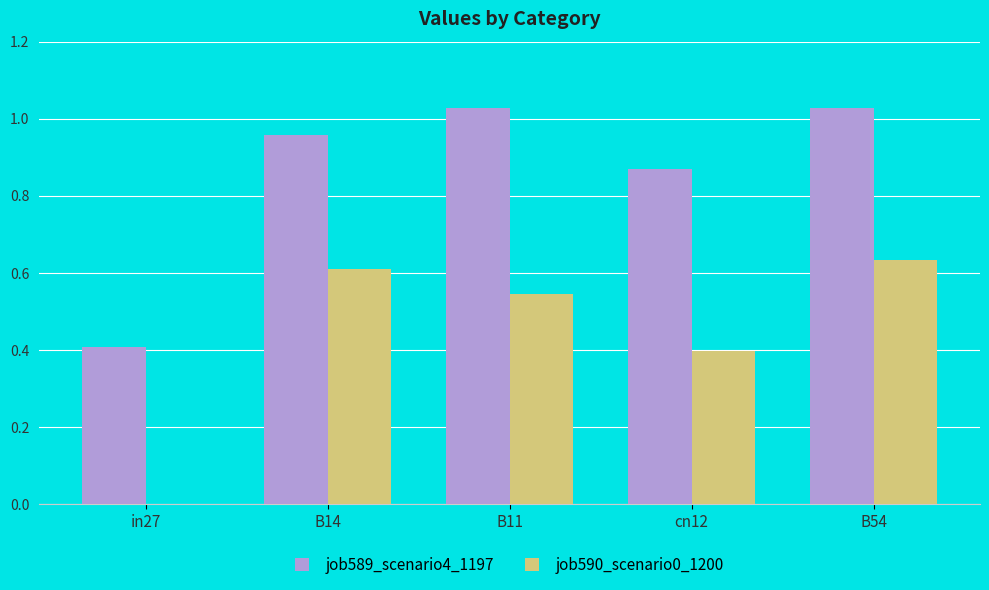

What is the sum of the job589_scenario4_1197 values at B54 and B11?

2.1